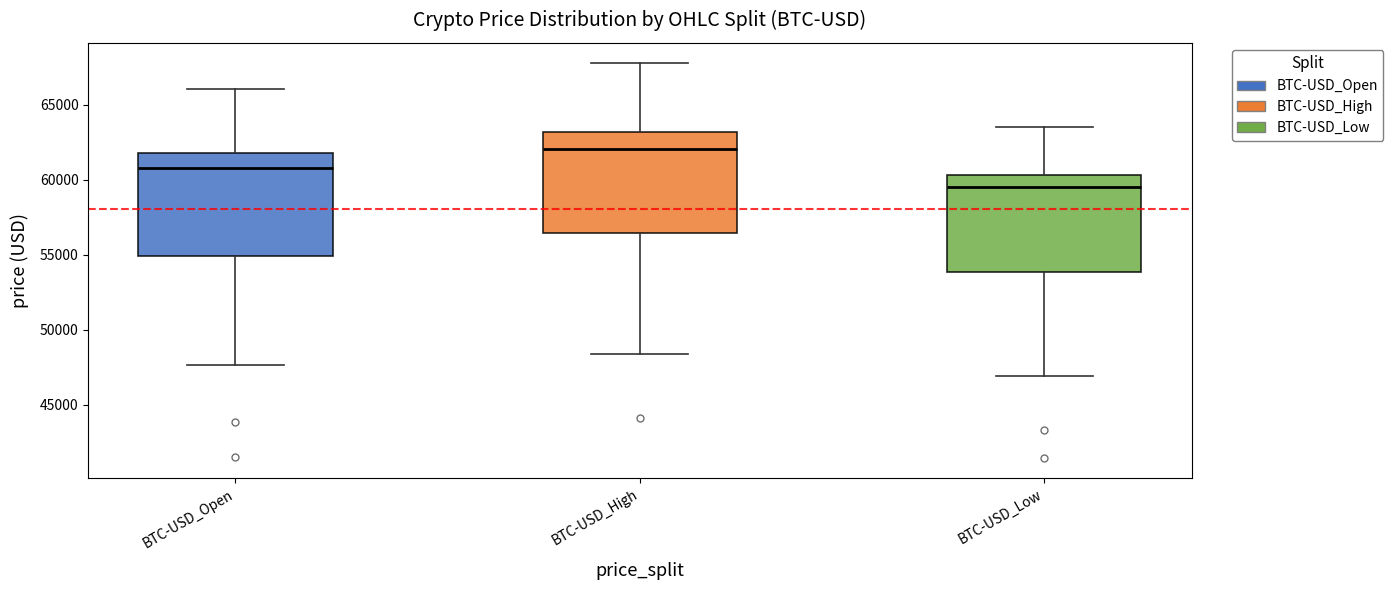

Reading left to right, transcribe this box plot: for each box, give where its median line is, the range the box spans, and where its two whiskers end, as read against the y-axis. The values are not printed on the chart, so give them approximately, as read against the axis.

BTC-USD_Open: median 61000, box 55000 to 61500, whiskers 47500 to 66000
BTC-USD_High: median 62000, box 56500 to 63000, whiskers 48500 to 68000
BTC-USD_Low: median 59500, box 54000 to 60500, whiskers 47000 to 63500